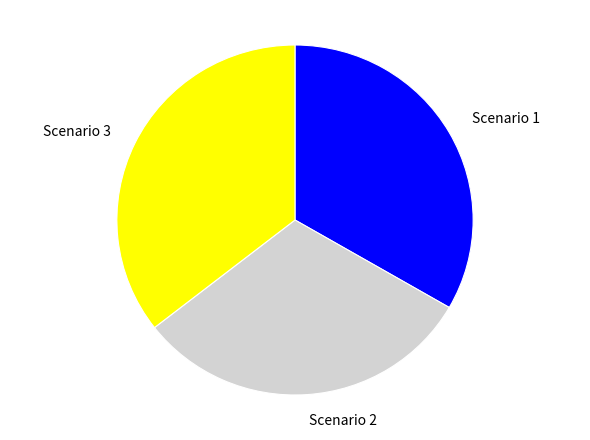

Which slice is the largest?

Scenario 3